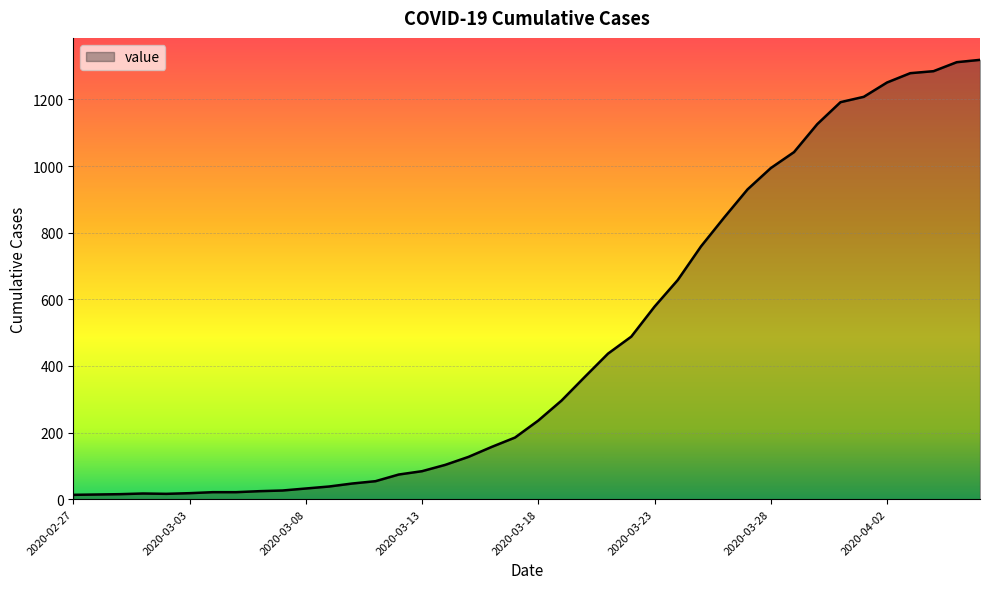

What is the greatest value displayed?

1319